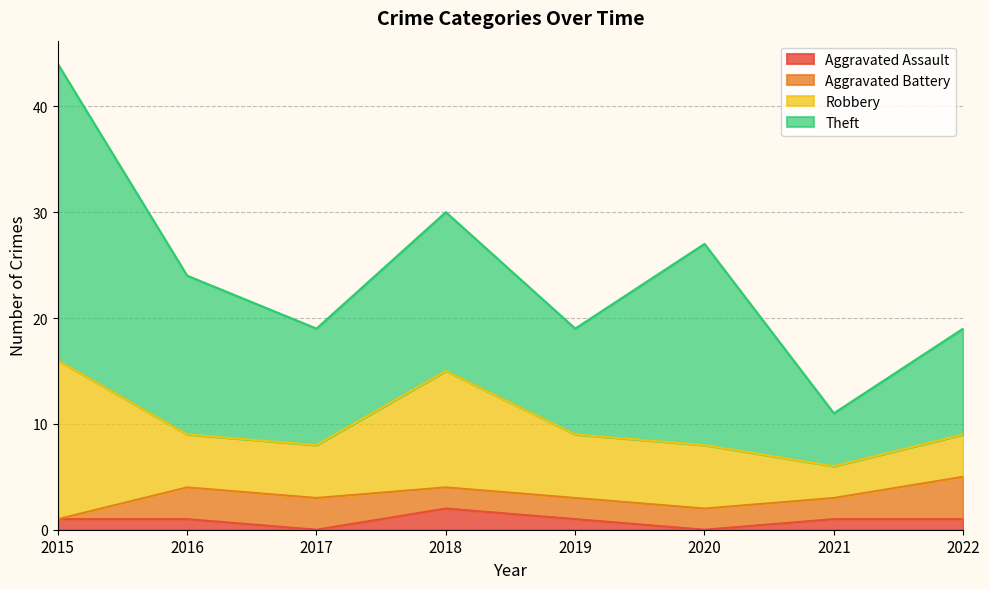

At which category is the sum across all series the highest?

2015